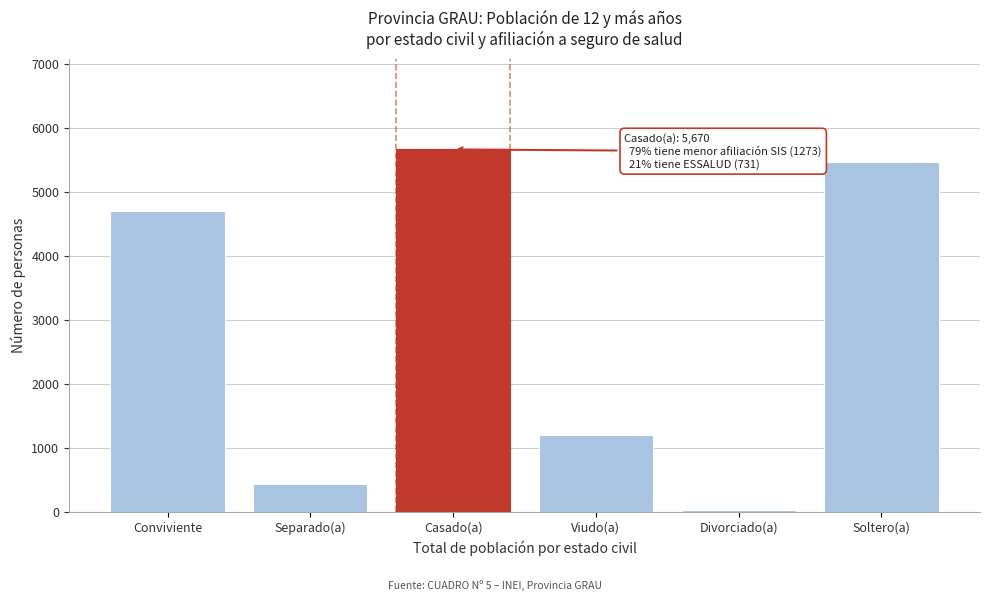

Reading left to right, transcribe all the data shown in this chart.

Conviviente=4704	Separado(a)=435	Casado(a)=5670	Viudo(a)=1206	Divorciado(a)=36	Soltero(a)=5473